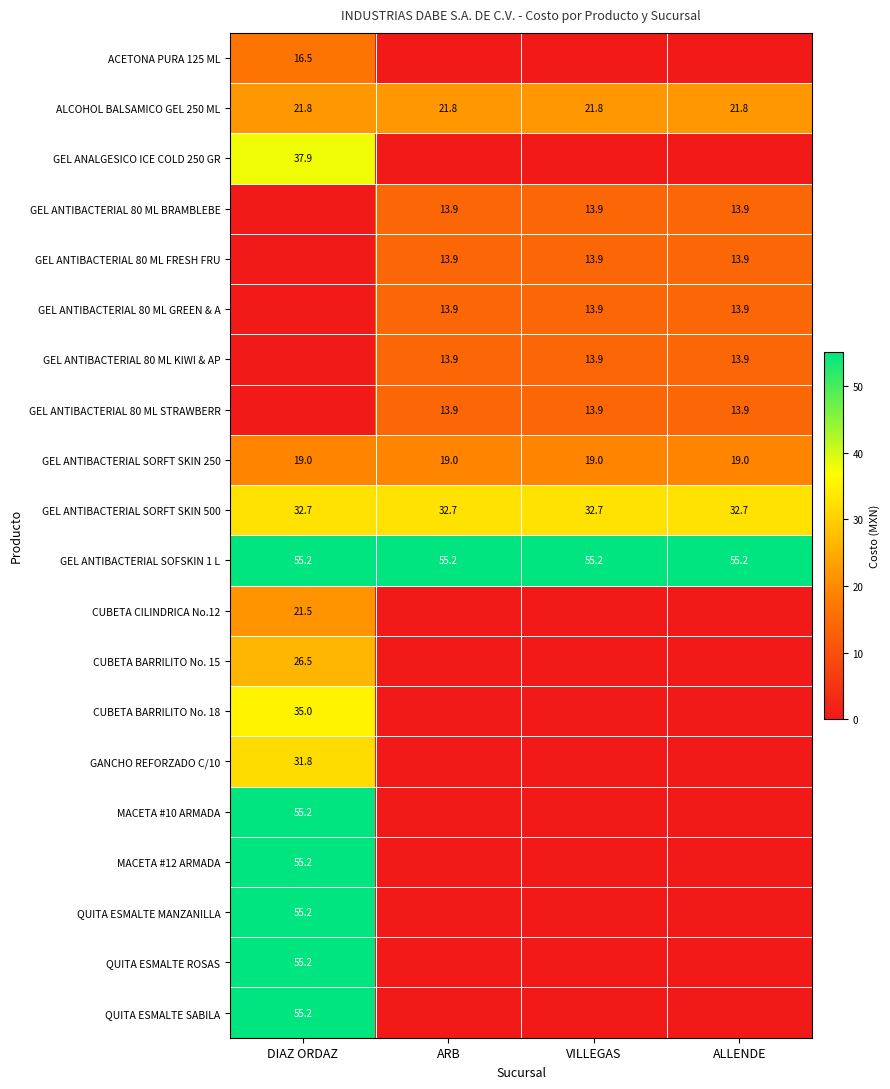

What is the total value across all series at VILLEGAS?

198.2